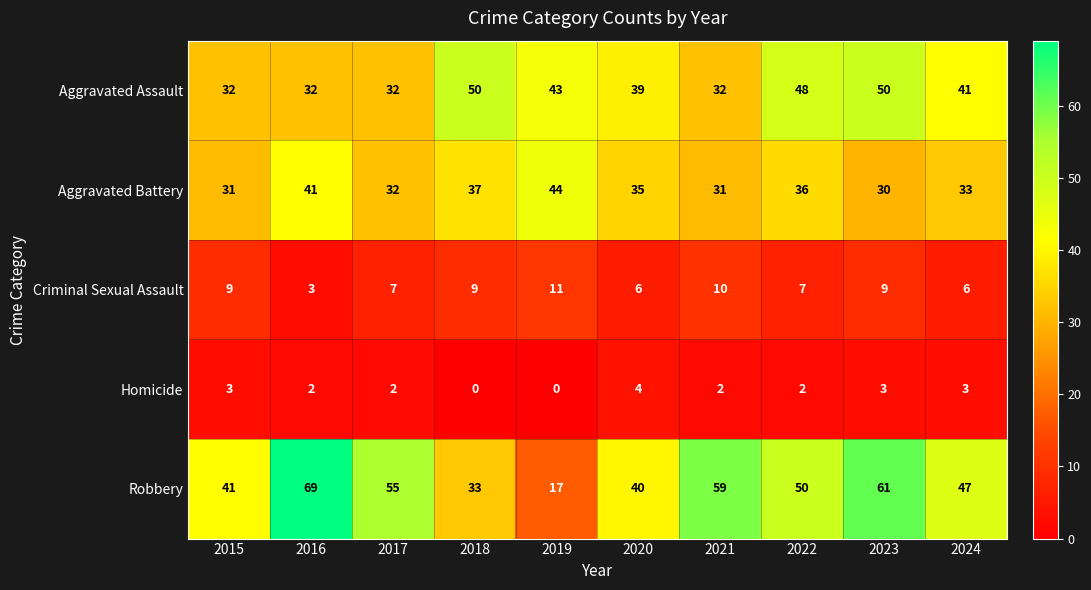

Which series changed the most between 2017 and 2024?

Aggravated Assault